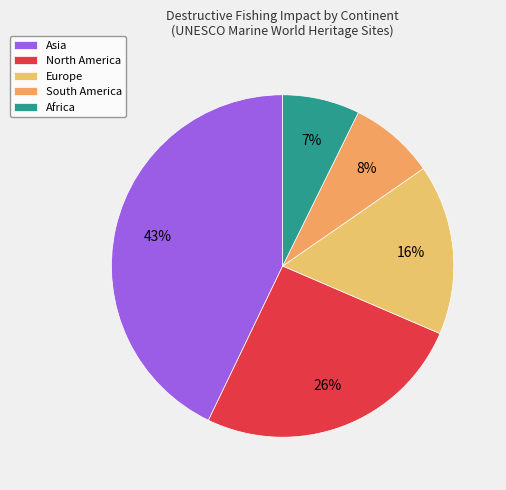

How many slices are in this pie chart?

5